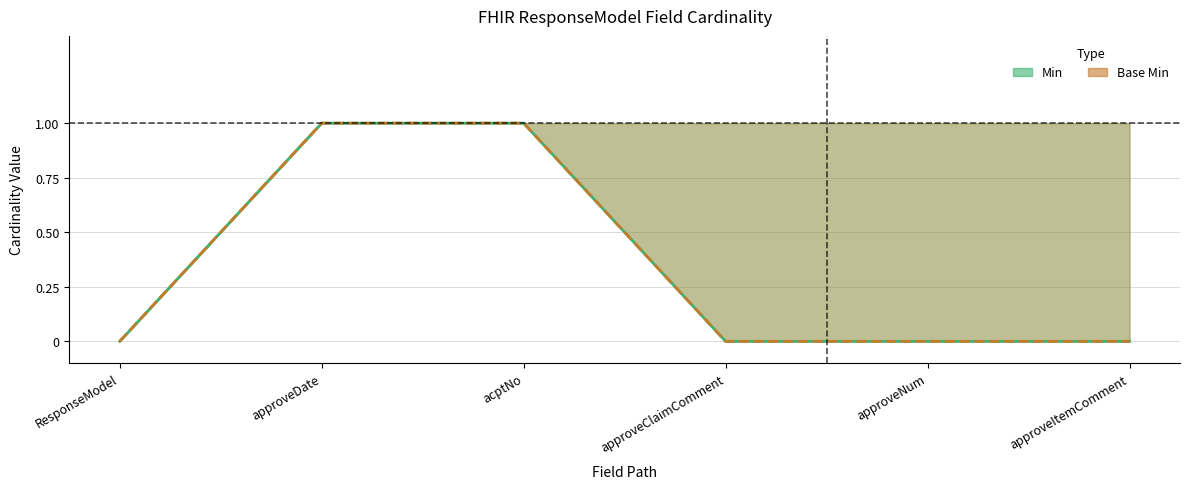

At how many categories does at least one series exceed 0?

2